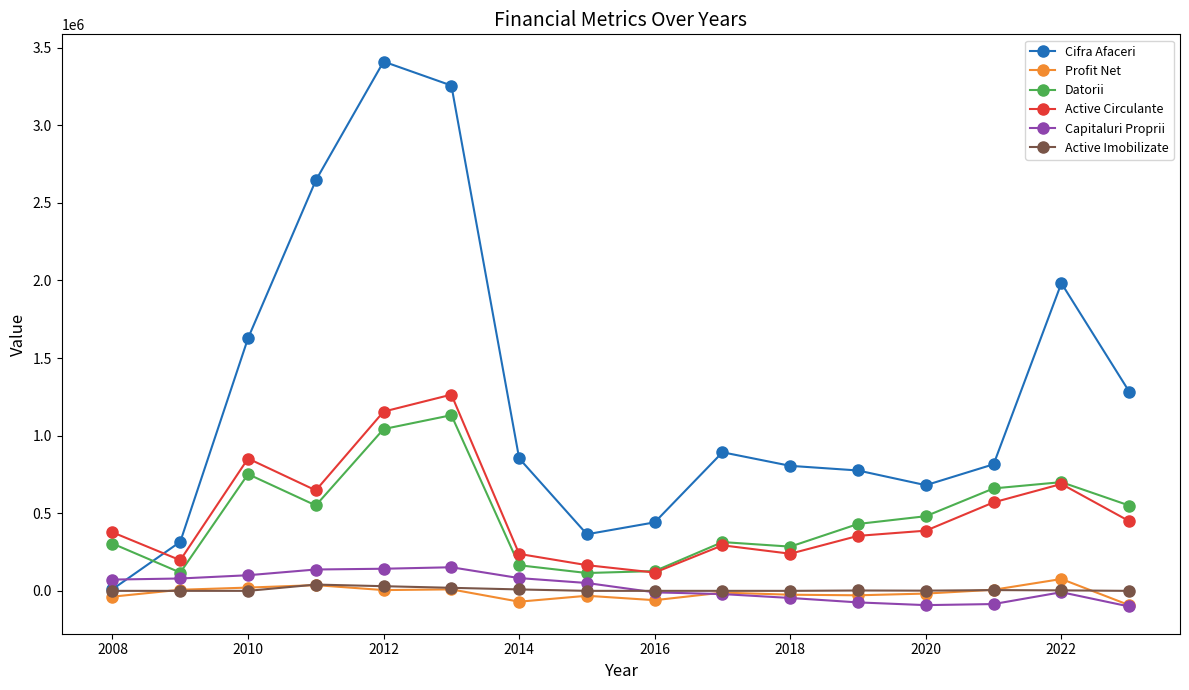

True or false: Active Circulante and Profit Net cross at least once.

False